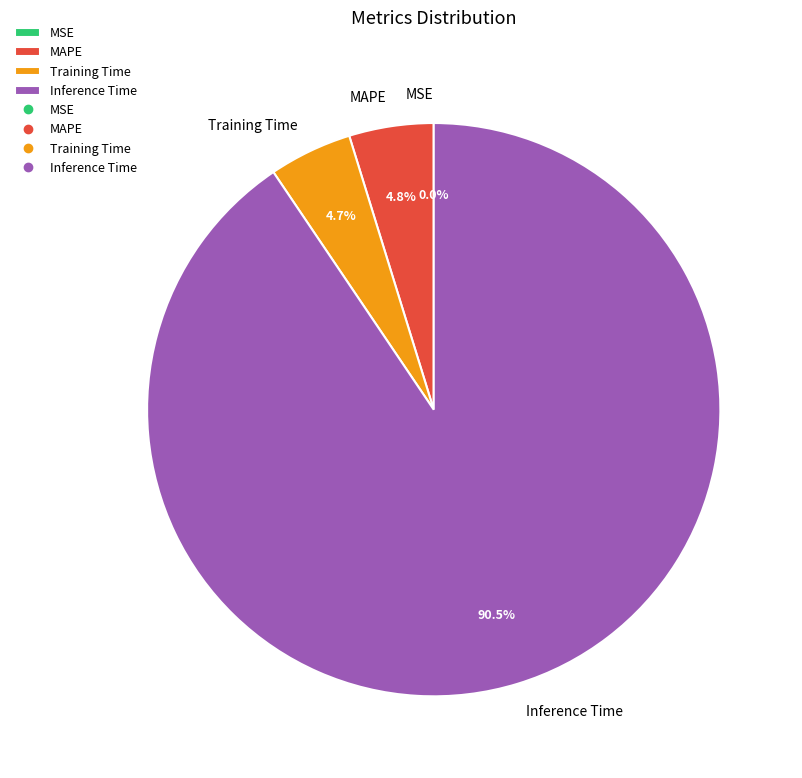

Do MSE and SMAPE together represent more than half of the pie?

No